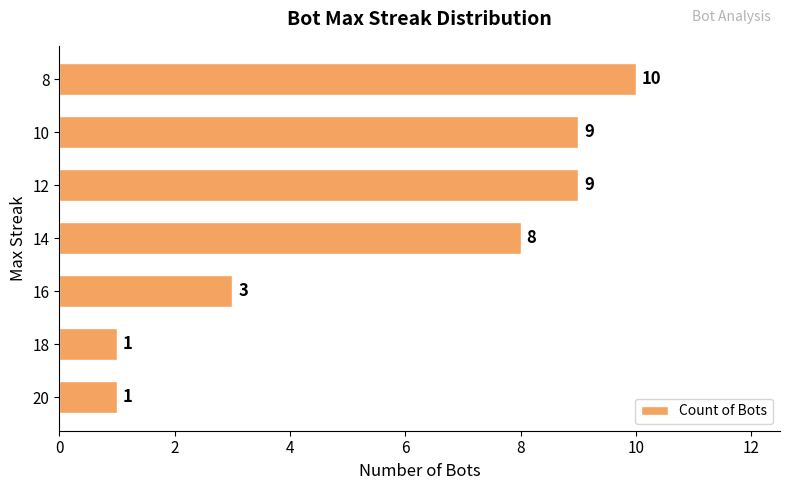

At which label is the value closest to 5?

16